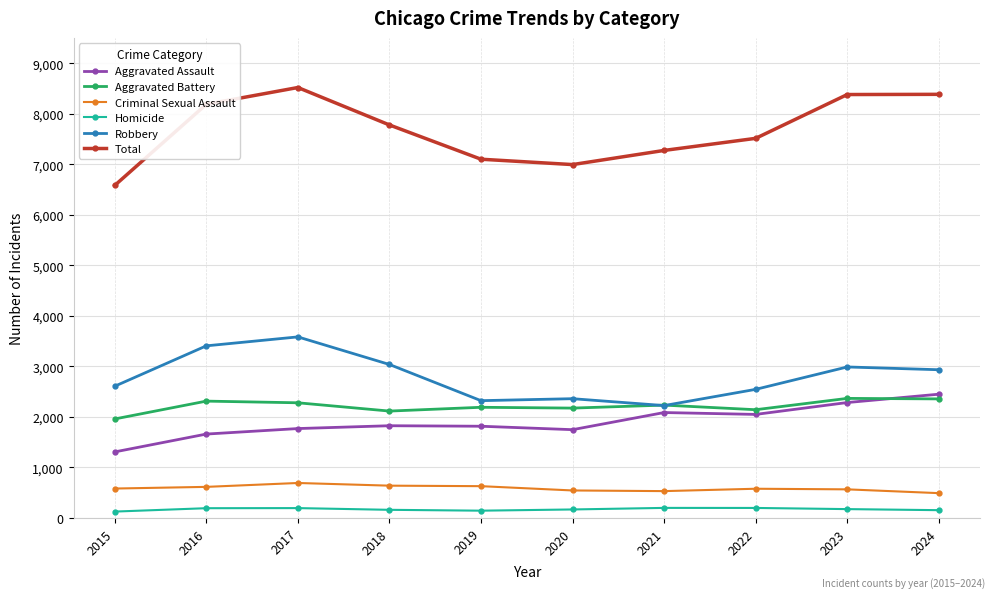

True or false: Aggravated Assault and Total intersect in this chart.

False